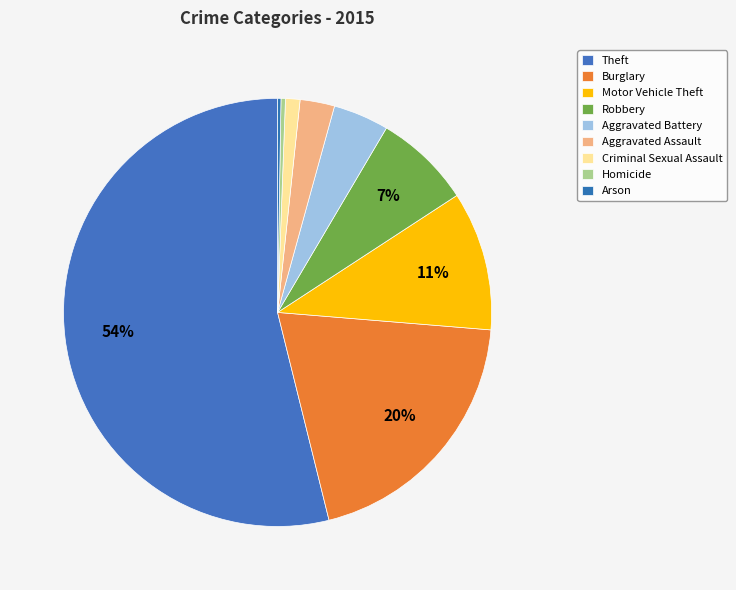

Count the number of slices in the pie.

9